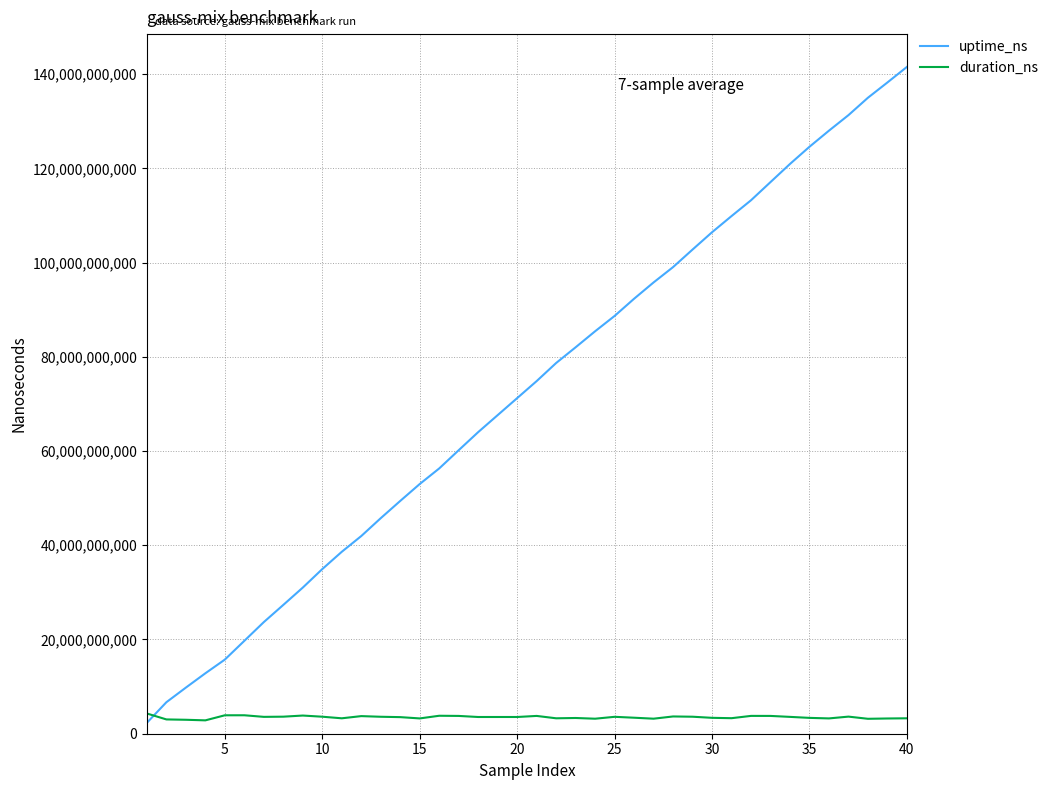

Which series has the largest range (max minus min)?

uptime_ns